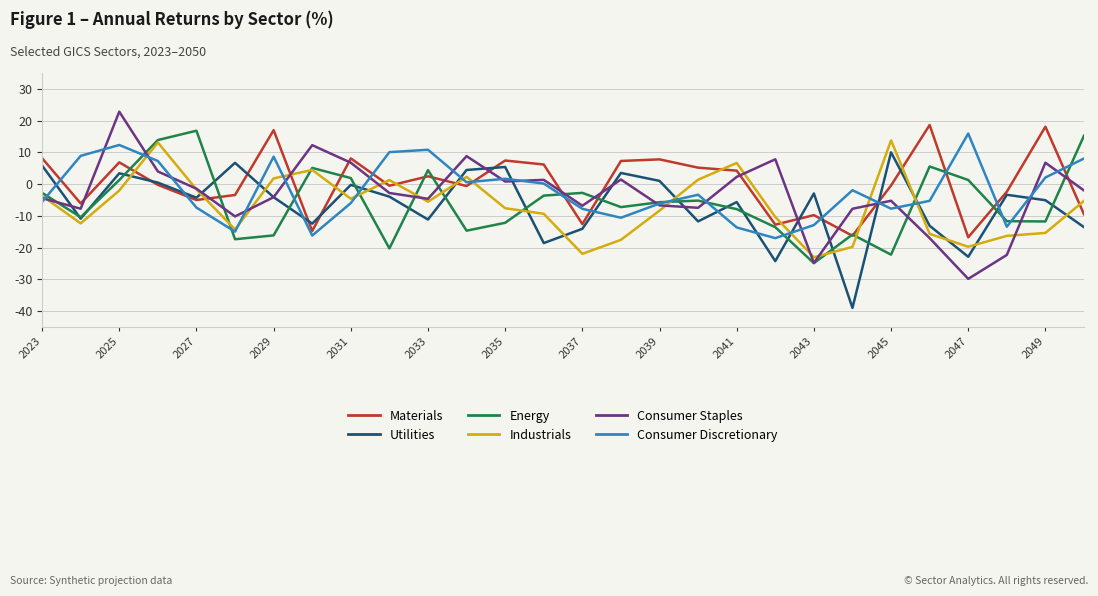

What is the smallest value displayed?

-38.9